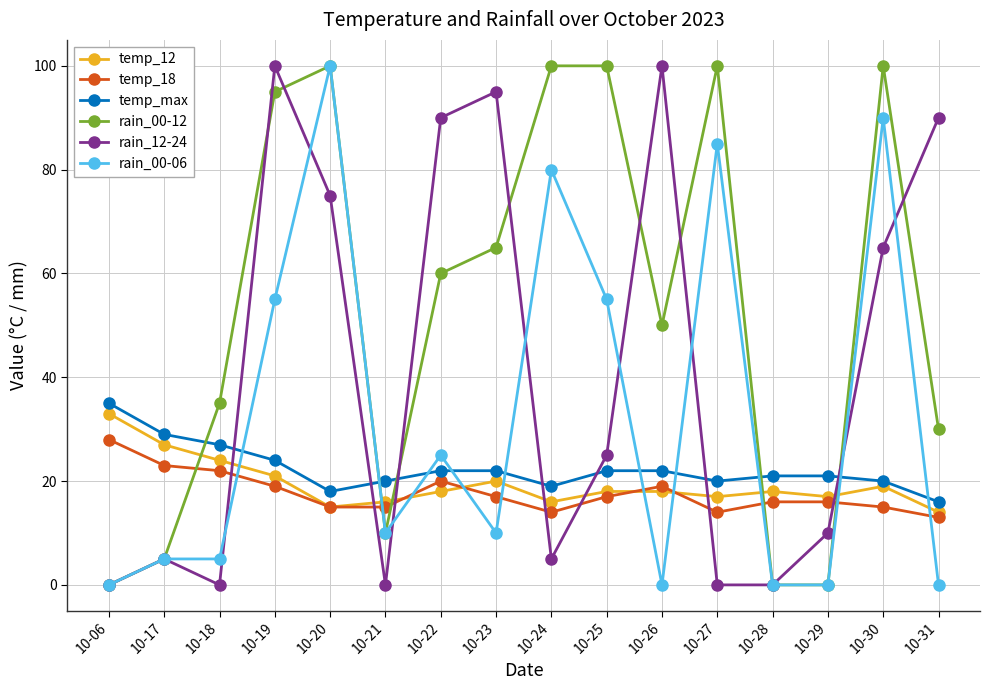

Reading right to left, transcribe all the data shown in this chart.

temp_12: 14	19	17	18	17	18	18	16	20	18	16	15	21	24	27	33
temp_18: 13	15	16	16	14	19	17	14	17	20	15	15	19	22	23	28
temp_max: 16	20	21	21	20	22	22	19	22	22	20	18	24	27	29	35
rain_00-12: 30	100	0	0	100	50	100	100	65	60	10	100	95	35	5	0
rain_12-24: 90	65	10	0	0	100	25	5	95	90	0	75	100	0	5	0
rain_00-06: 0	90	0	0	85	0	55	80	10	25	10	100	55	5	5	0